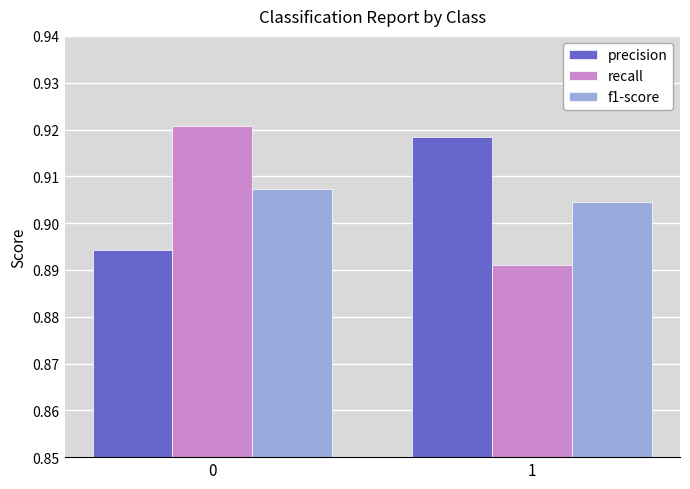

What is the total value across all series at 1?

2.7